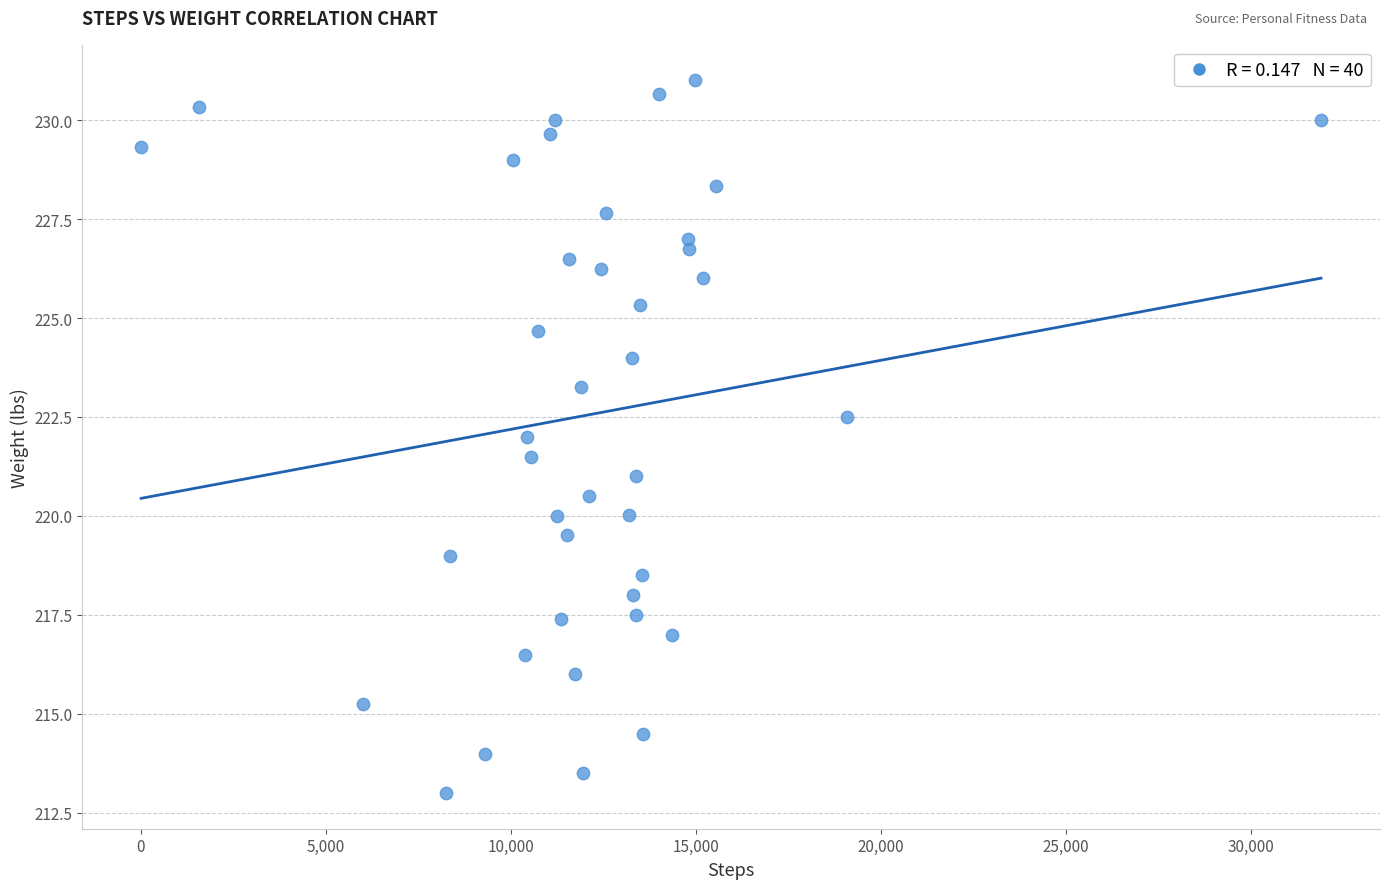

What is the range of Y values (max minus min)?

18.0